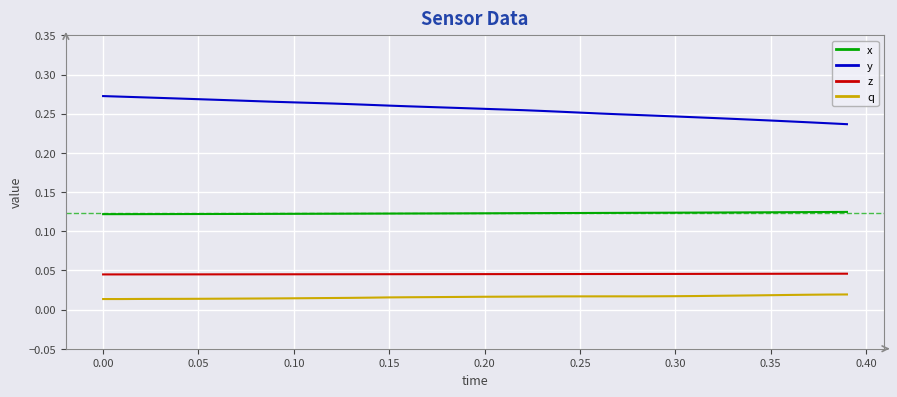

True or false: z and y cross at least once.

False